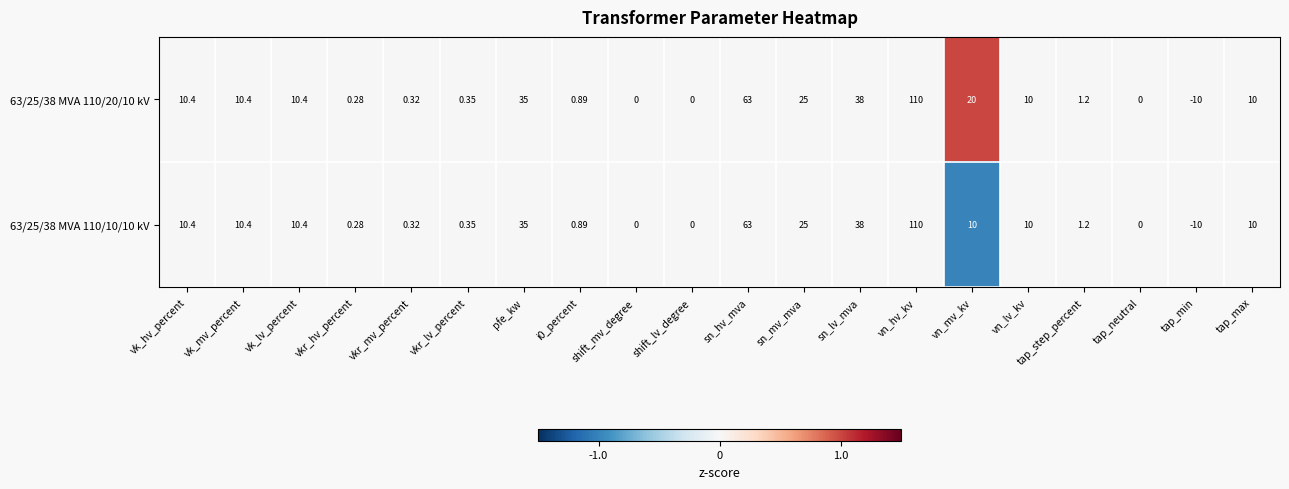

At which category is the sum across all series the highest?

vn_hv_kv